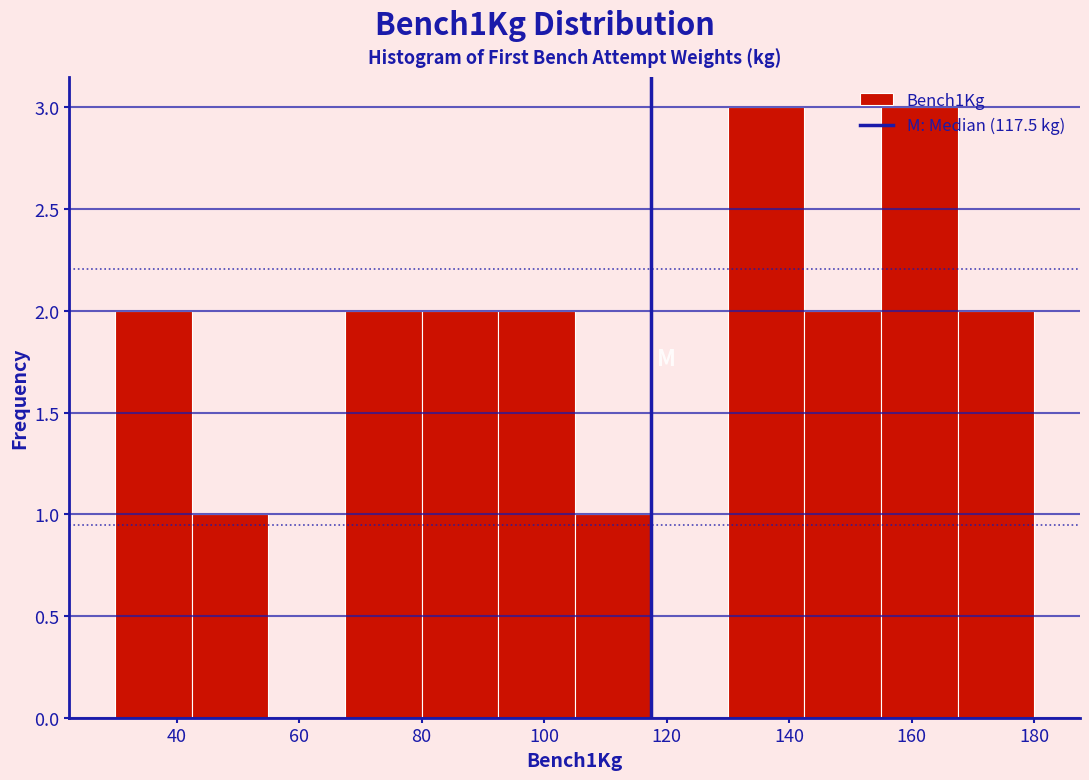

Reading left to right, list every bar in this chart as the range it spans on the x-axis followed by its height. Neither the bar edges nor the heights are printed on the chart, so give them approximately, as read against the axes.

30.0 to 42.5: 2
42.5 to 55.0: 1
55.0 to 67.5: 0
67.5 to 80.0: 2
80.0 to 92.5: 2
92.5 to 105.0: 2
105.0 to 117.5: 1
117.5 to 130.0: 0
130.0 to 142.5: 3
142.5 to 155.0: 2
155.0 to 167.5: 3
167.5 to 180.0: 2